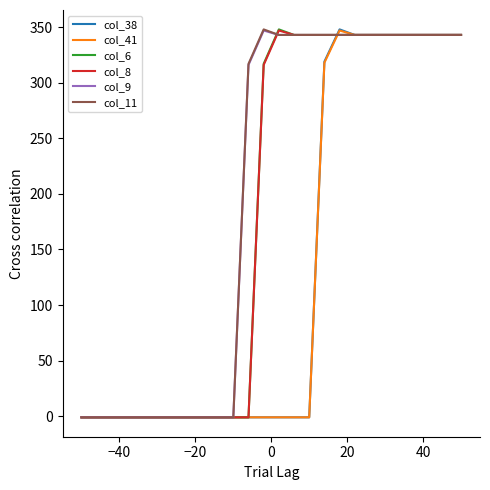

What is the greatest value displayed?

348